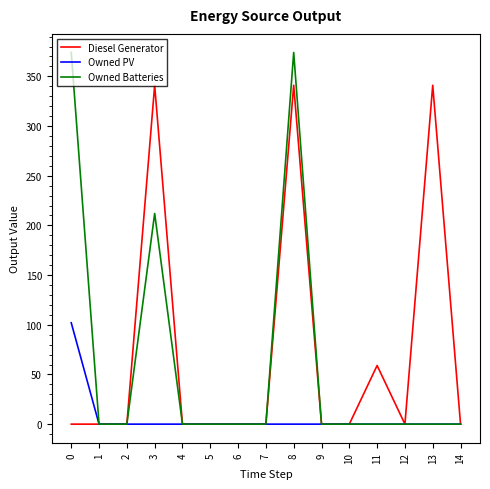

How many series are shown in this chart?

3